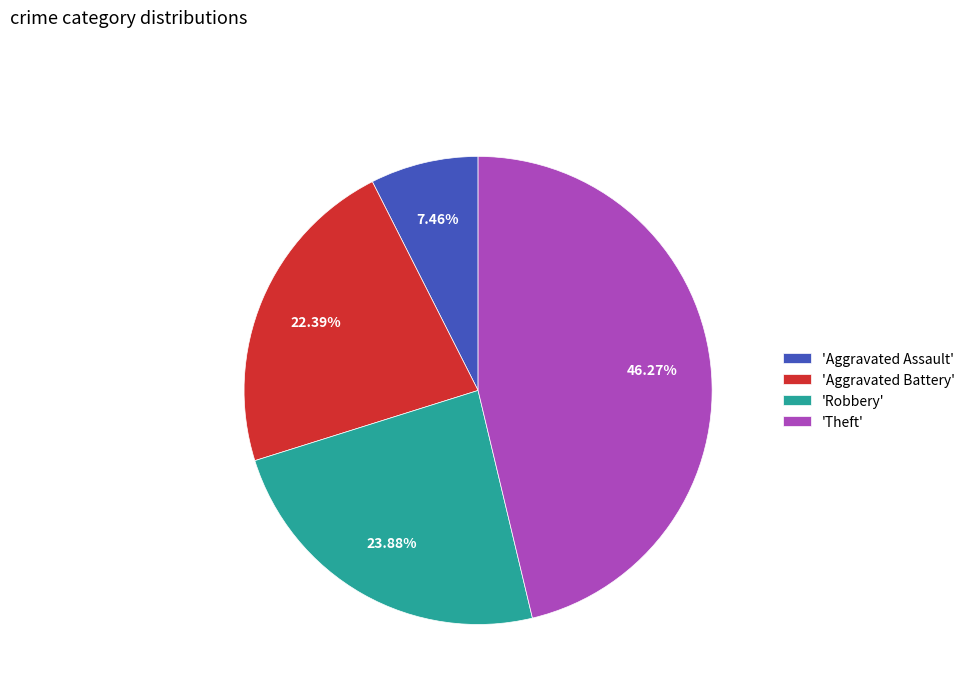

Do 'Aggravated Battery' and 'Aggravated Assault' together represent more than half of the pie?

No